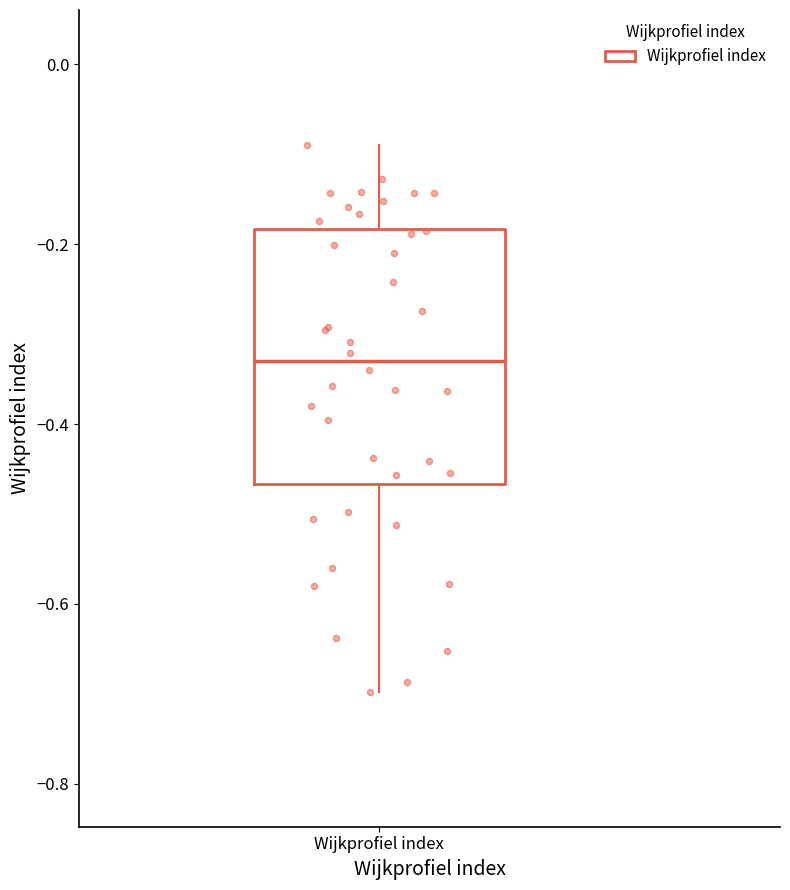

Read this box plot against the y-axis: the position of the median line, the range covered by the box, and the ends of both whiskers. The values are not printed on the chart, so give them approximately, as read against the axis.

median -0.34, box -0.46 to -0.18, whiskers -0.70 to -0.08